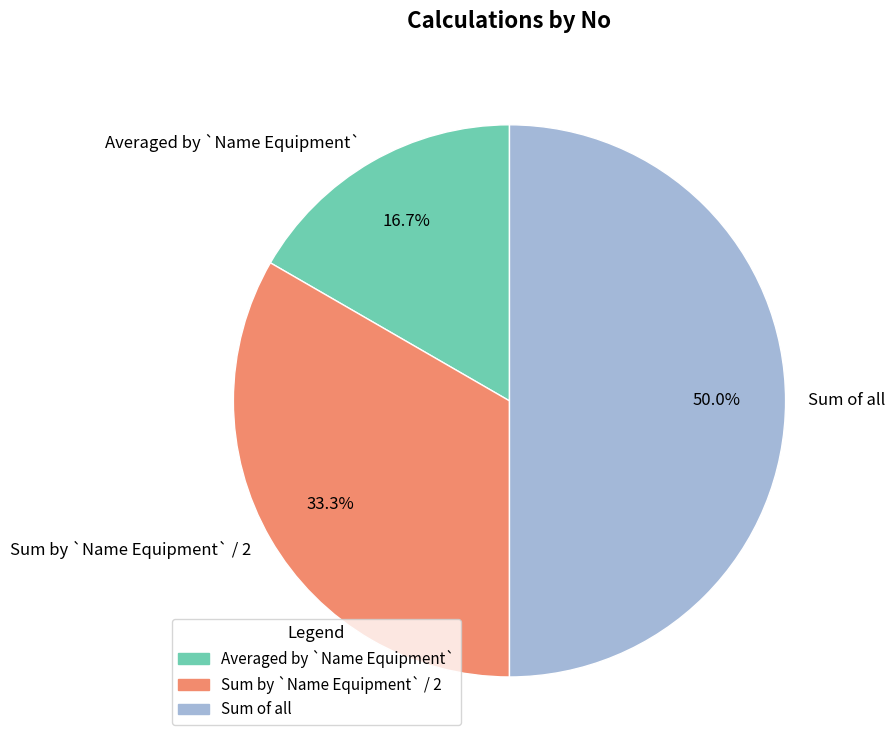

What percentage is the Sum of all slice, to the nearest percent?

50%